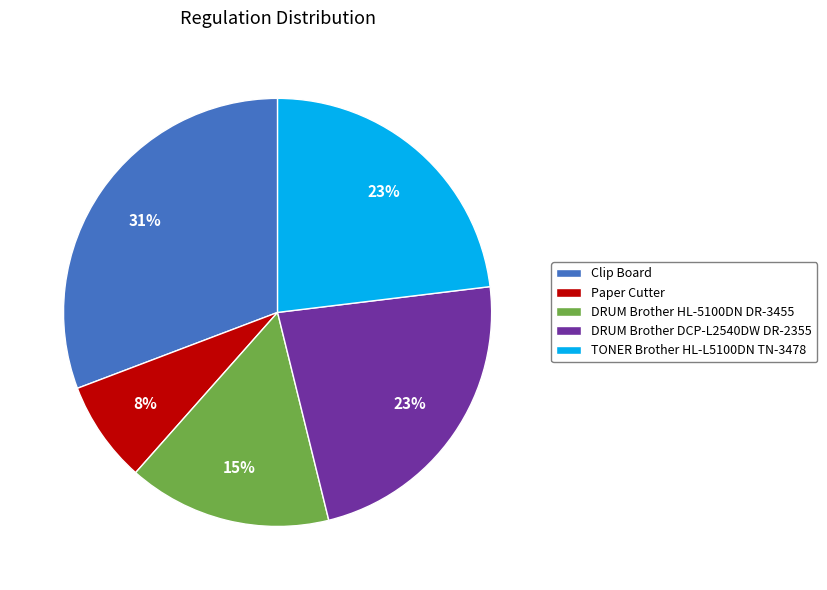

Which category has the smallest portion of the pie?

Paper Cutter